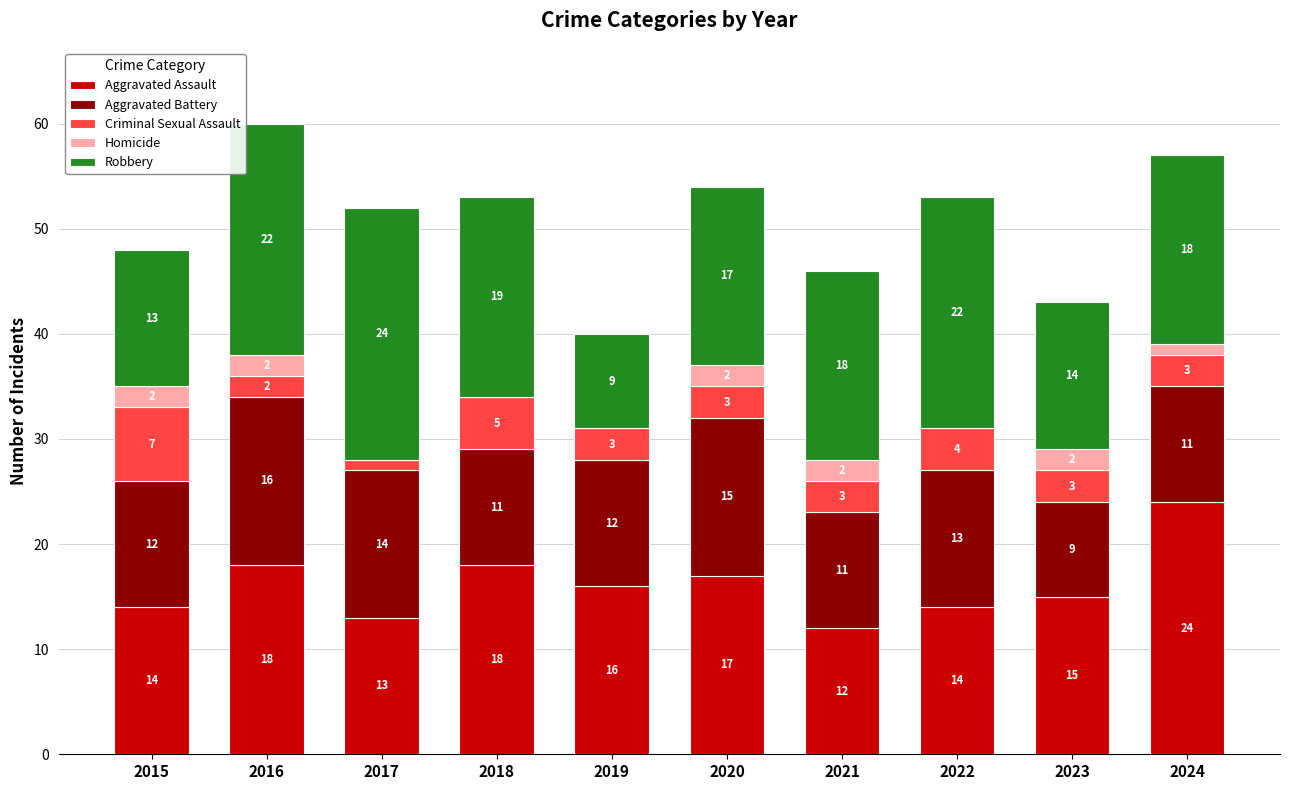

Count the number of data series in this chart.

5